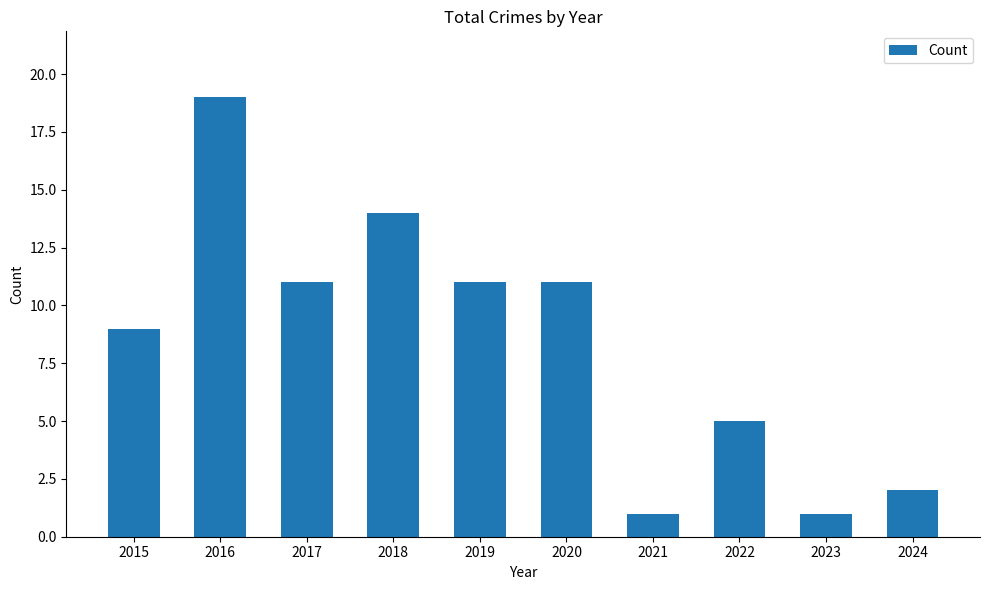

What is the smallest value displayed?

1